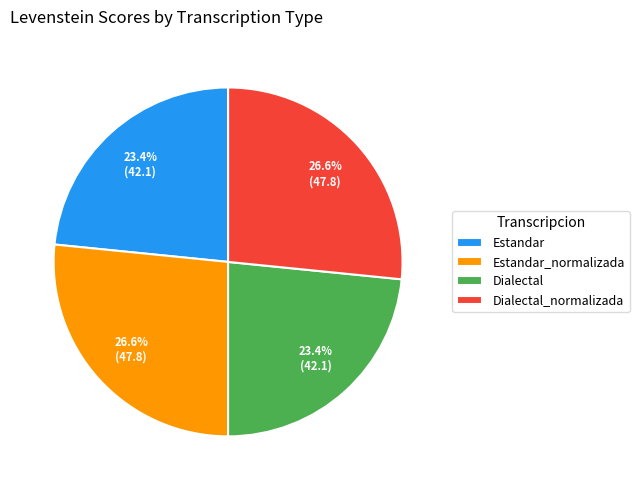

What percentage is the Dialectal_normalizada slice, to the nearest percent?

27%